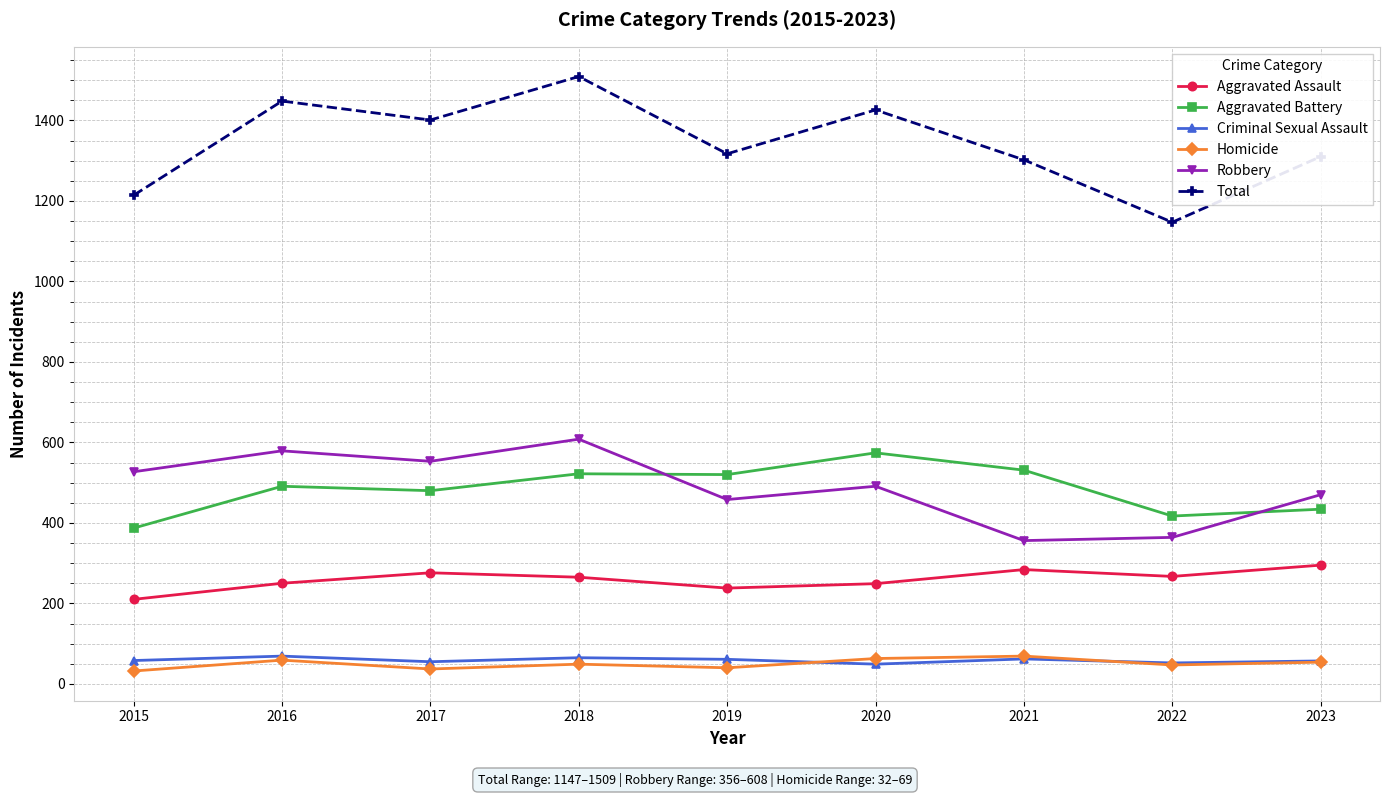

What is the approximate value of Criminal Sexual Assault at 2017?

55